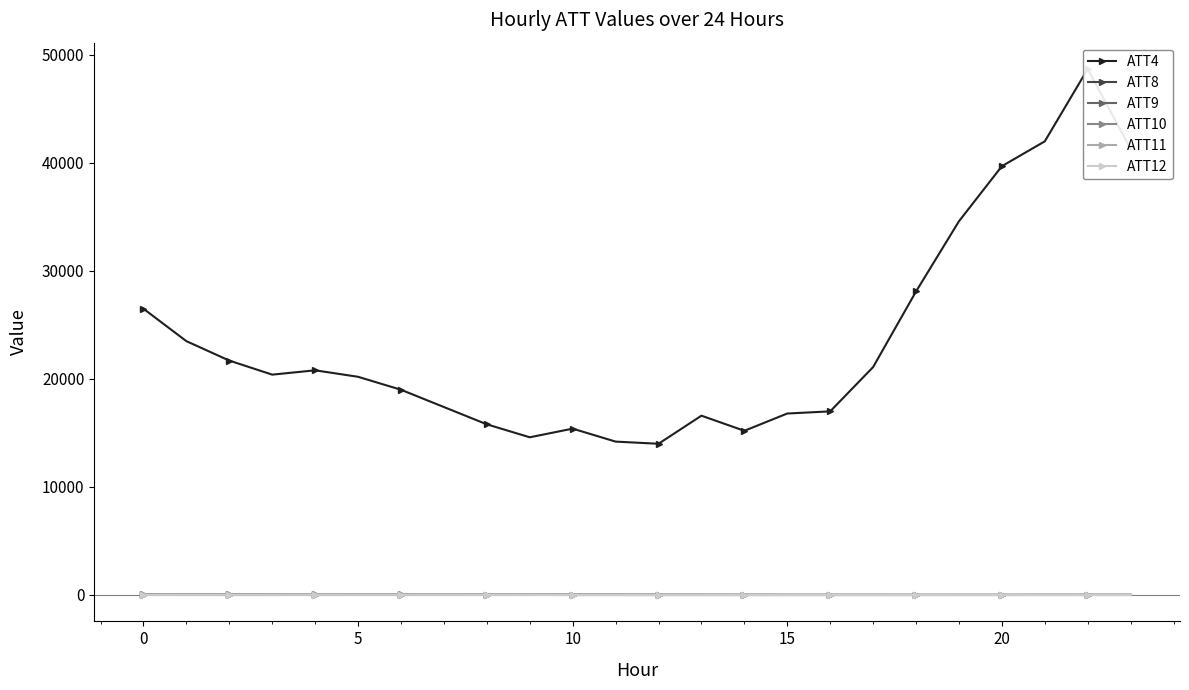

What is the average value of the ATT4 series?

23525.0